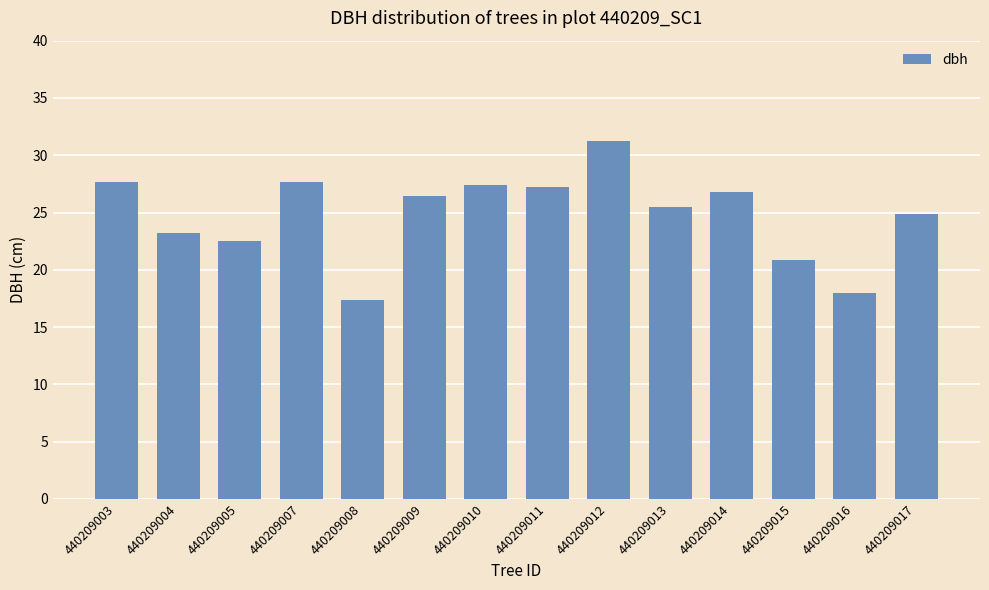

How many bars are there in total?

14